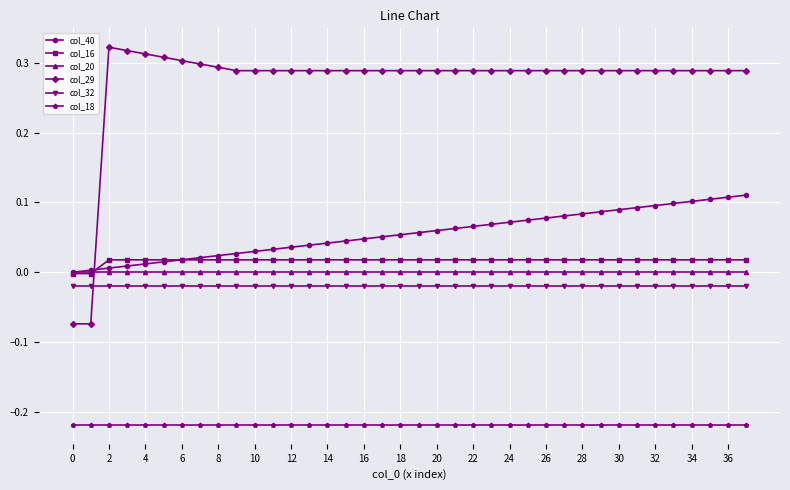

True or false: col_16 and col_32 cross at least once.

False